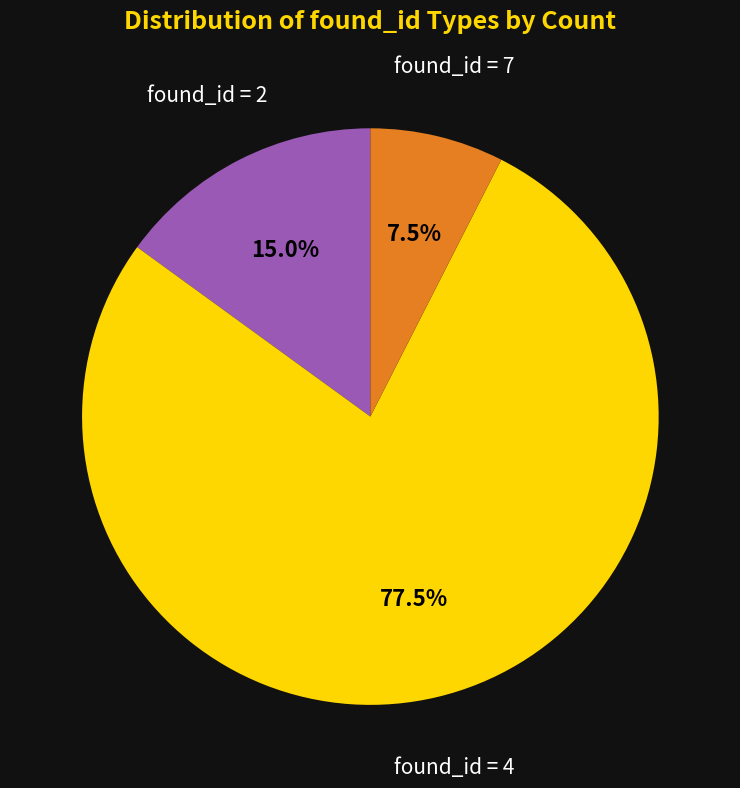

Is there a majority slice in this chart?

Yes